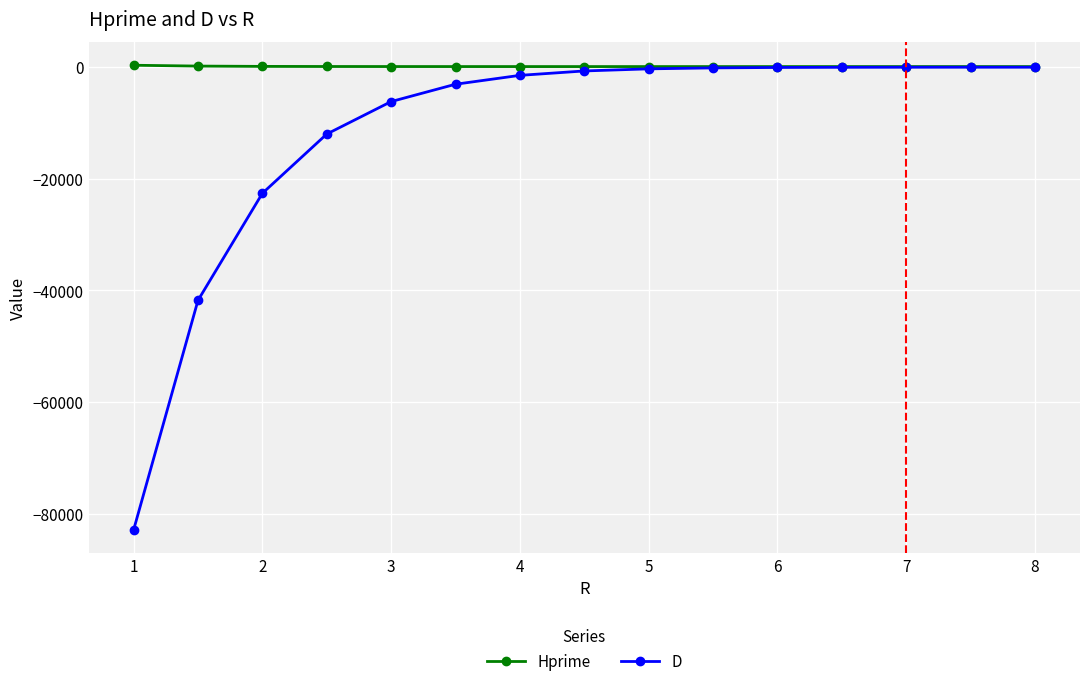

Rank the series by their average value, from highest to lowest.

Hprime, D